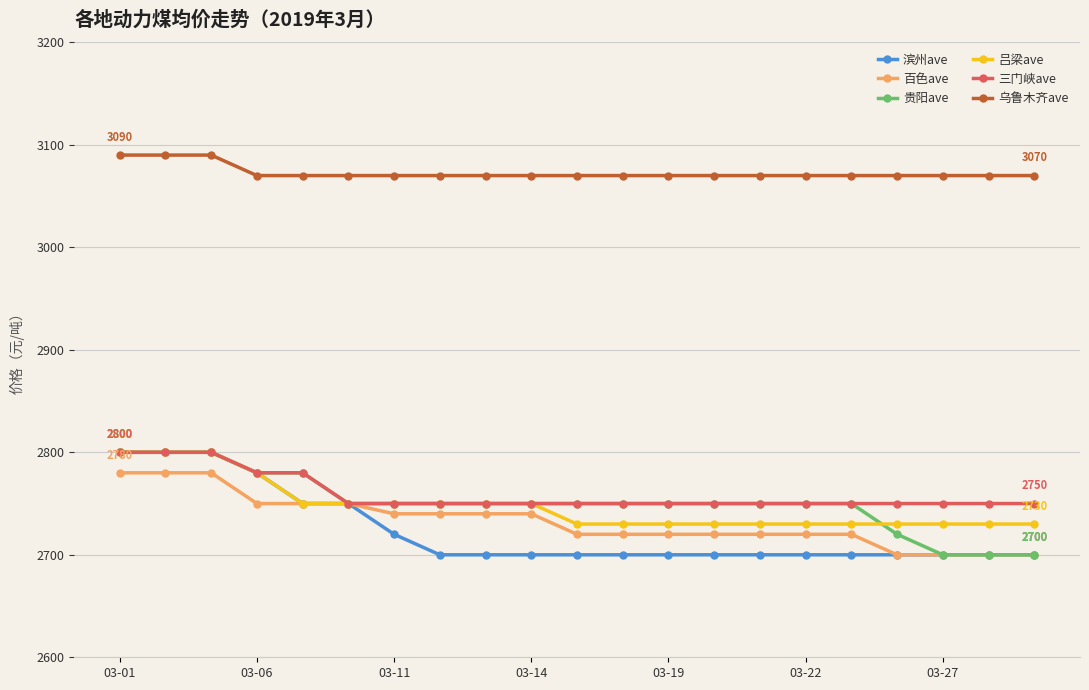

At how many categories does at least one series exceed 2916?

21